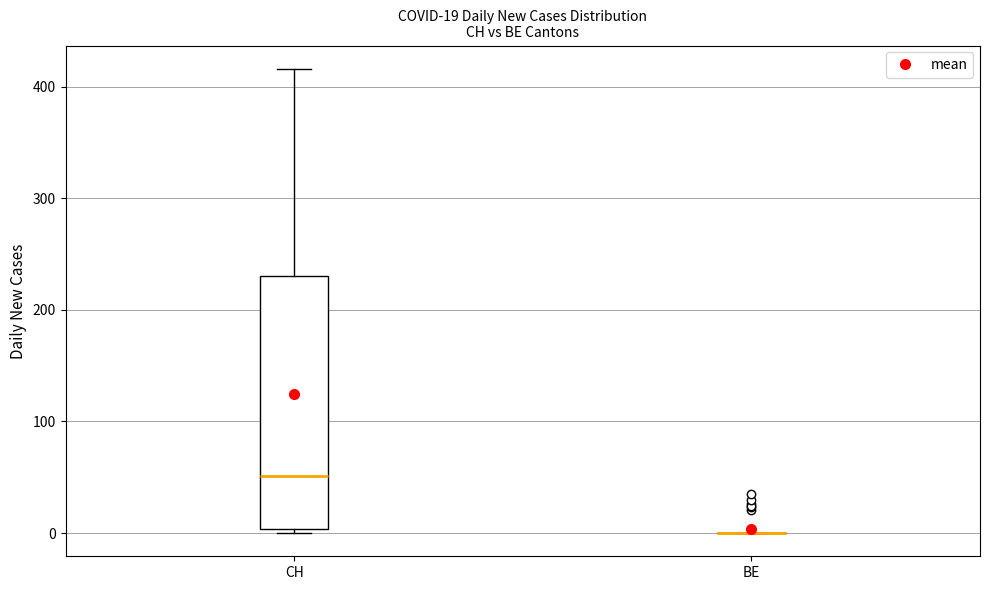

Which box is the tallest, from its lower edge to its upper edge?

CH